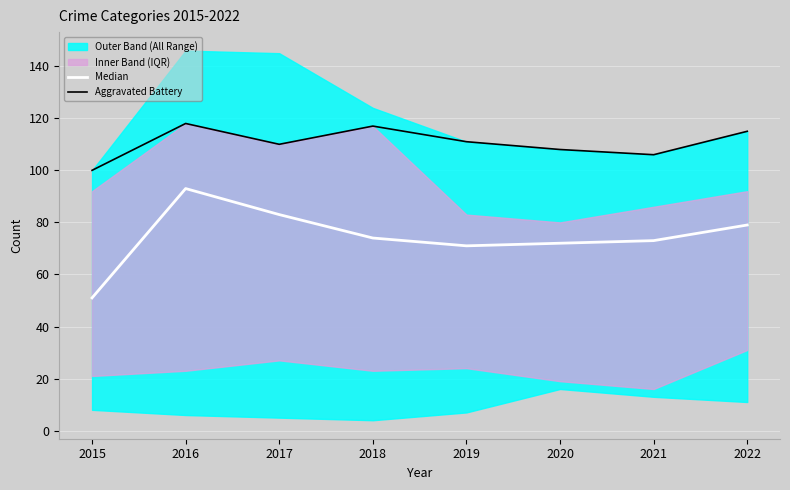

Reading left to right, list all the values displayed in this chart.

Median: 51	93	83	74	71	72	73	79
Aggravated Battery: 100	118	110	117	111	108	106	115